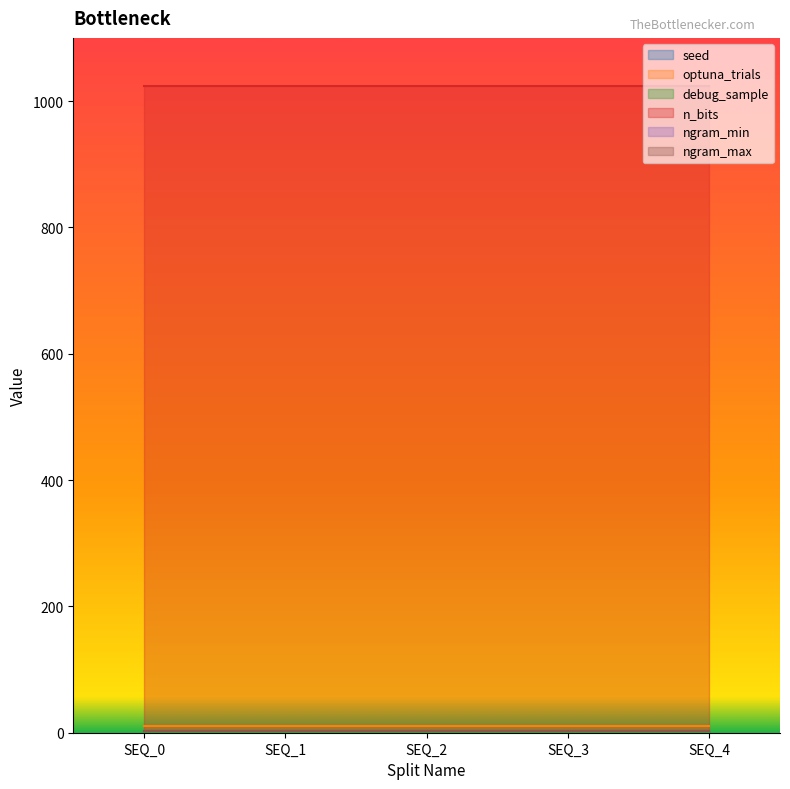

True or false: n_bits has more than 1 points higher than both neighbors.

False